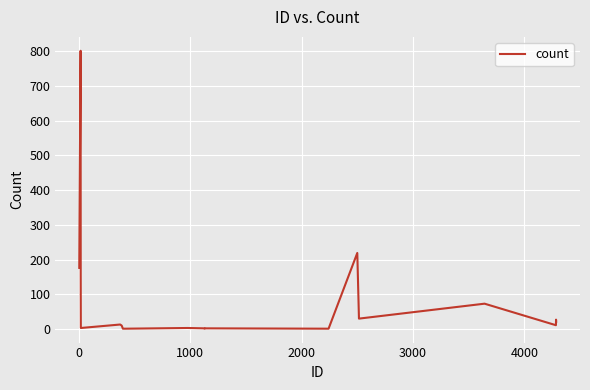

What is the maximum value shown in the chart?

801